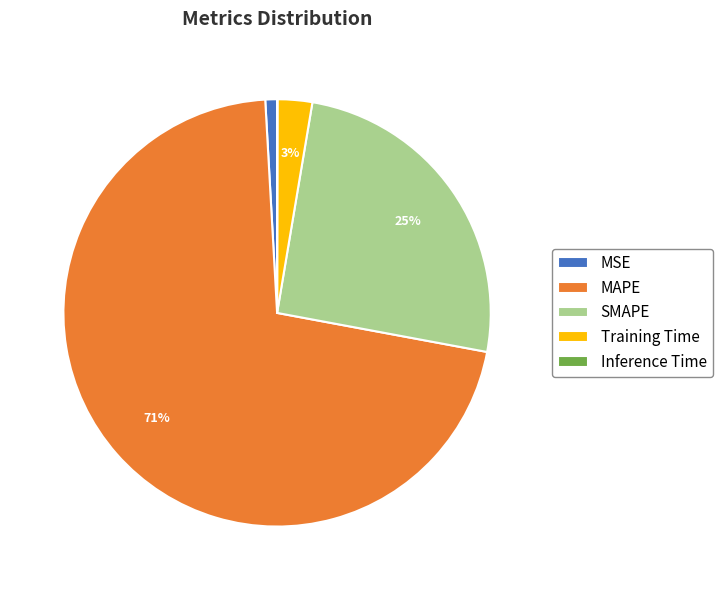

Between MSE and SMAPE, which is larger?

SMAPE